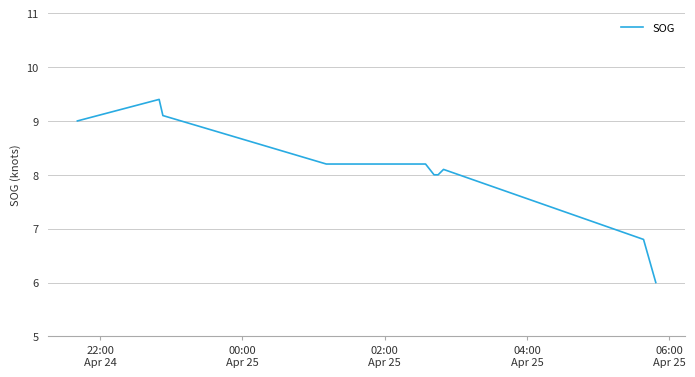

How many lines are shown in the chart?

1